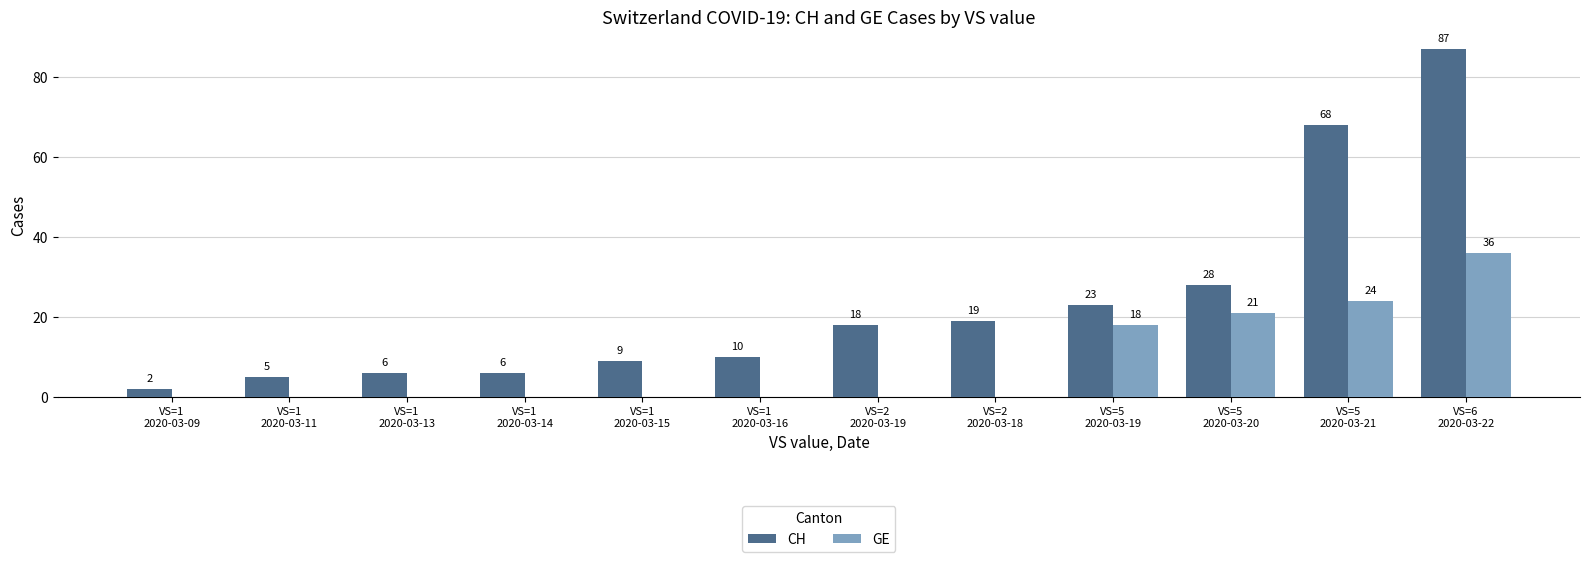

Which series changed the most between VS=1
2020-03-11 and VS=1
2020-03-16?

CH